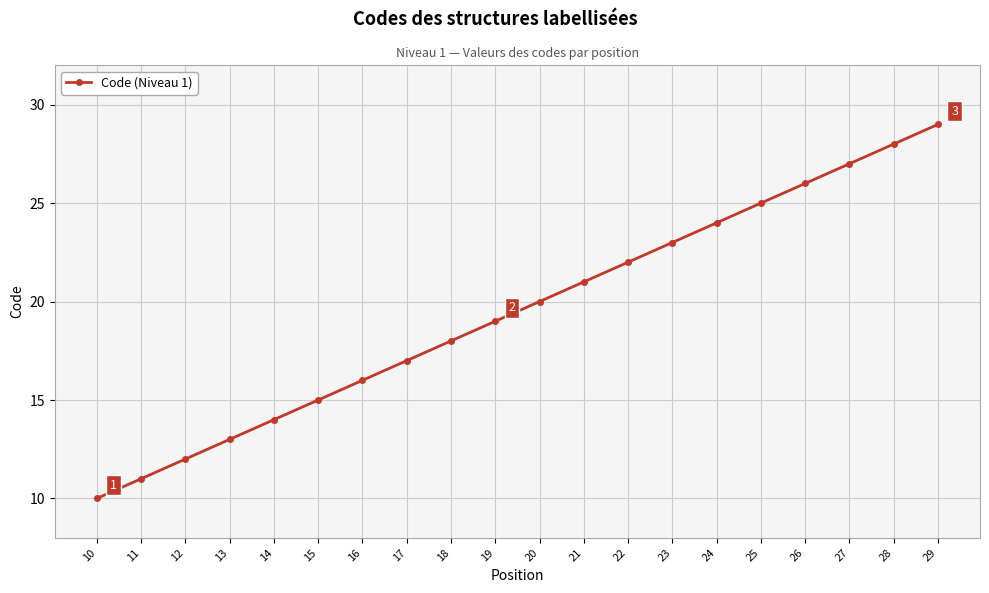

Between 29 and 28, which is larger?

29